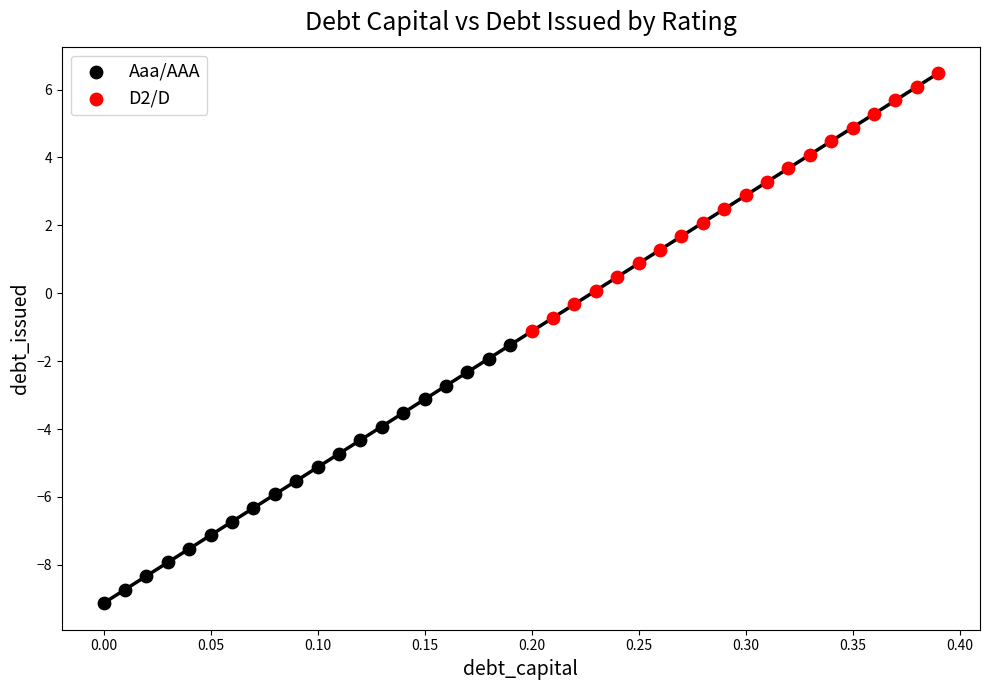

Which series contains the lowest Y value?

Aaa/AAA